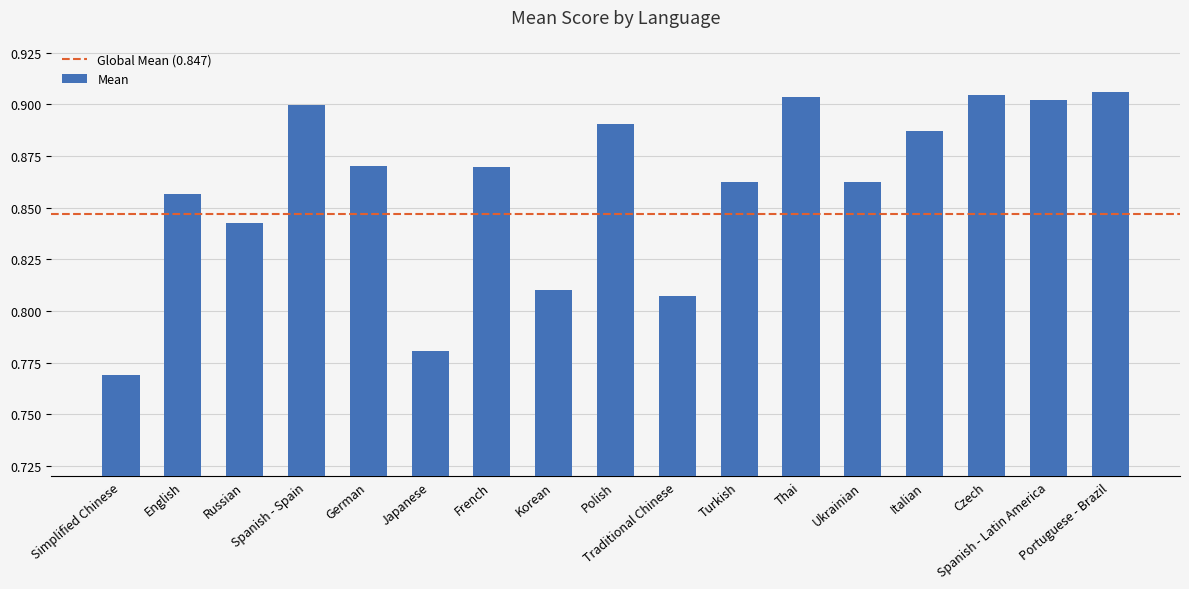

What is the sum of all values?

14.6